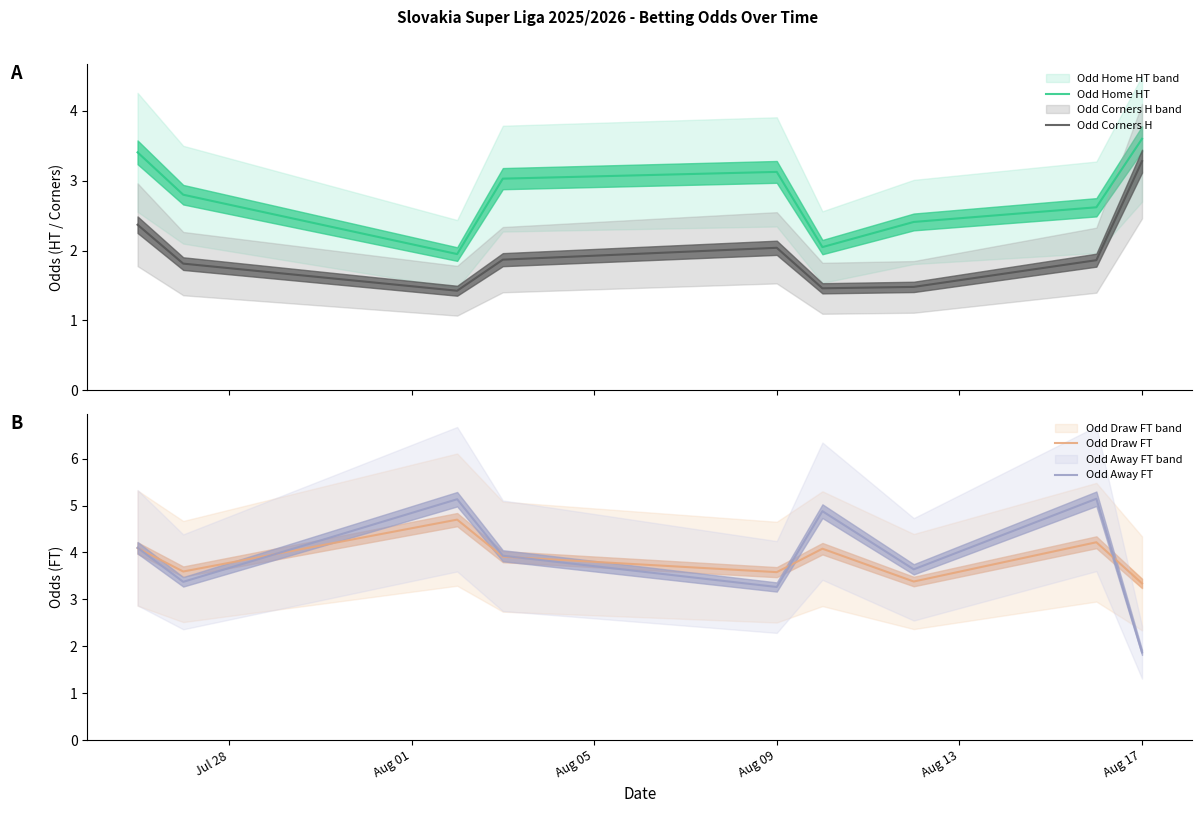

True or false: Odd Home HT and Odd Corners H cross at least once.

False